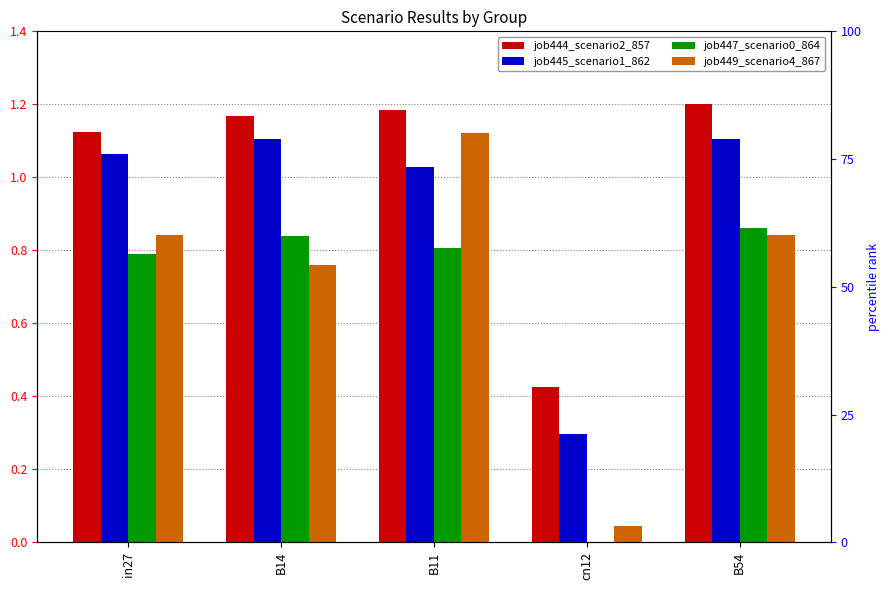

What is the label of the 3rd bar from the right?

B11